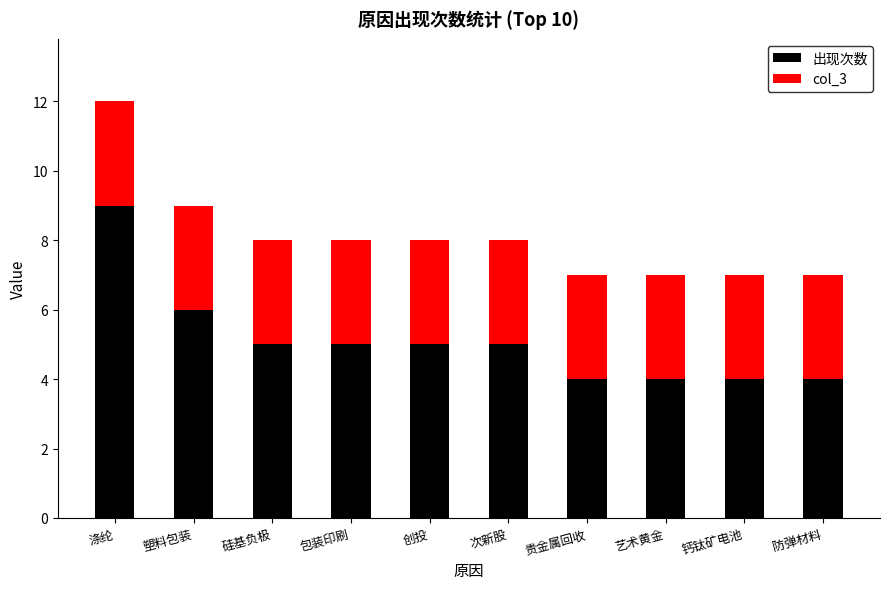

Where is 出现次数 nearest to the value 6?

塑料包装